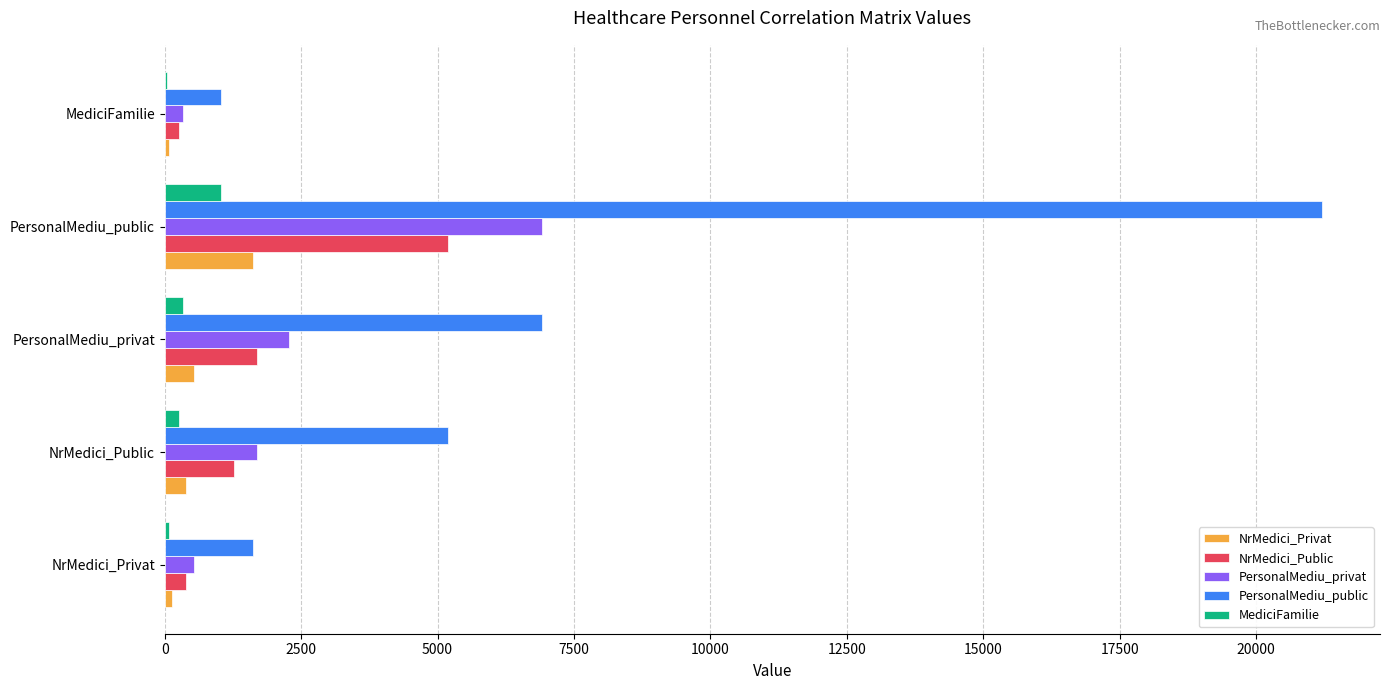

True or false: NrMedici_Privat has a value of 1625.6 at PersonalMediu_public.

True